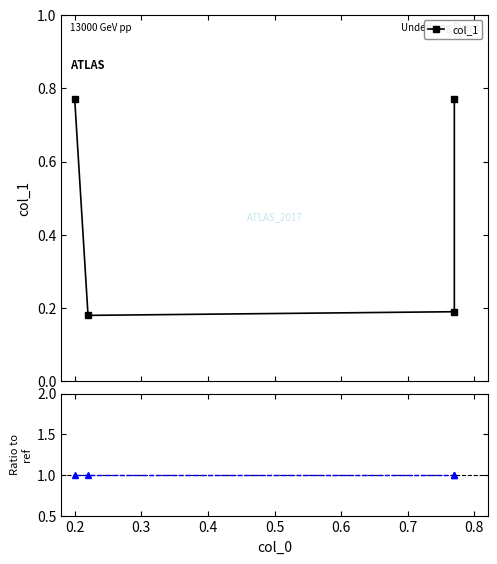

What is the maximum value for Ratio to col_1?

1.0